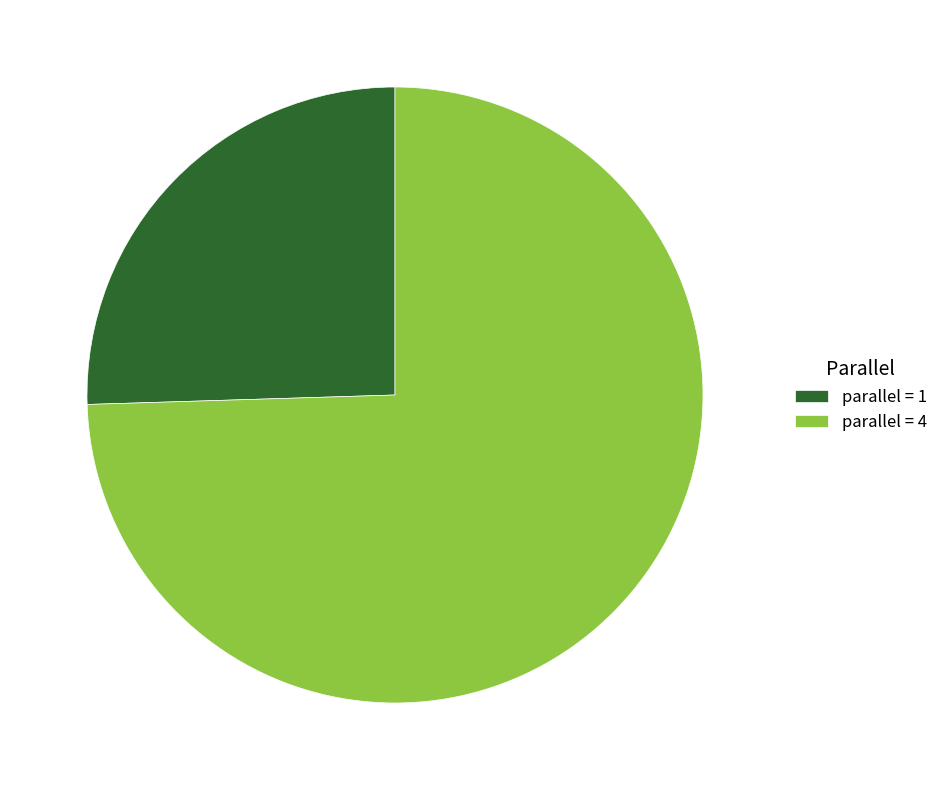

Rank the categories by value from lowest to highest.

parallel = 1, parallel = 4